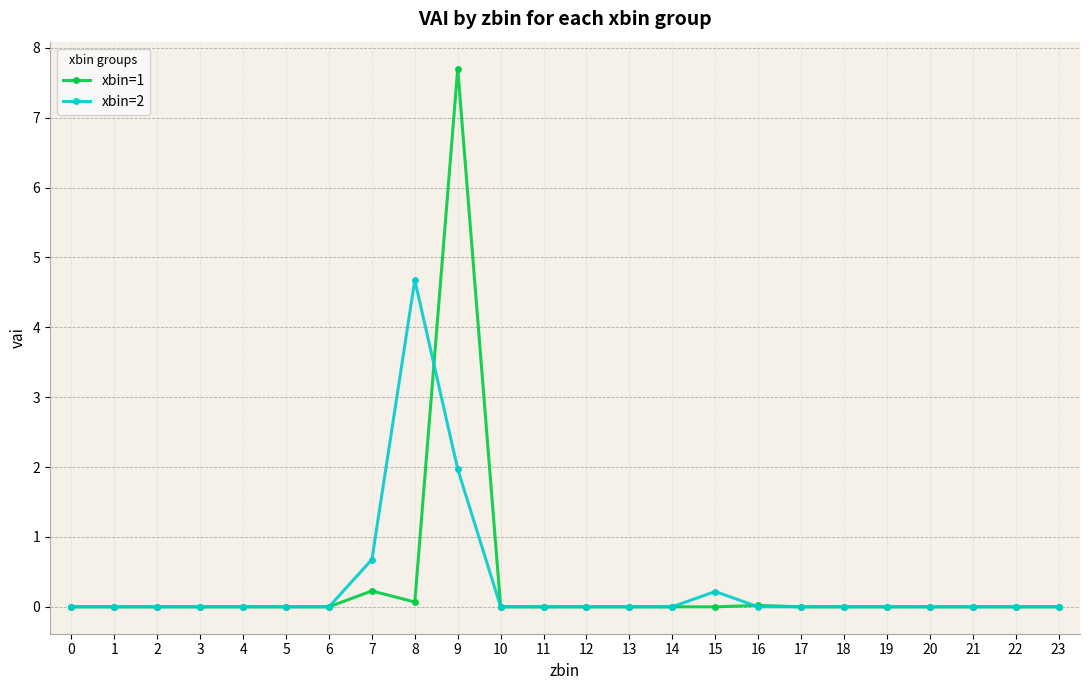

True or false: xbin=2 has more than 0 interior local peaks.

True